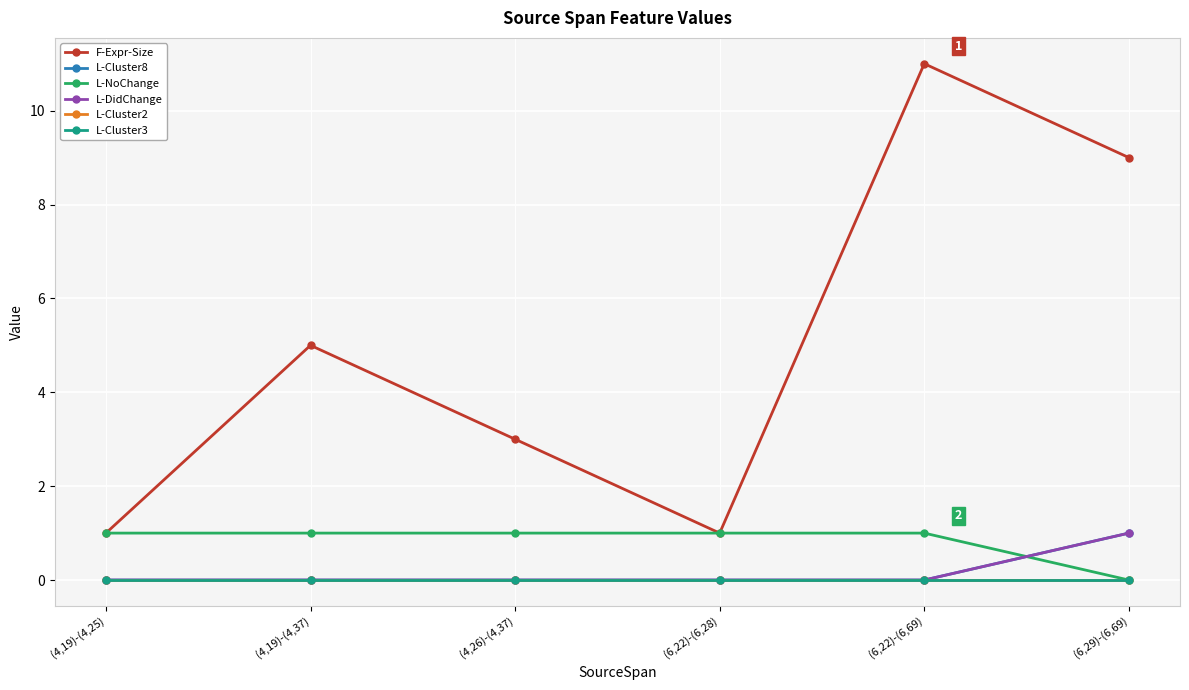

Is it true that L-Cluster8 equals 1 at (6,22)-(6,69)?

False